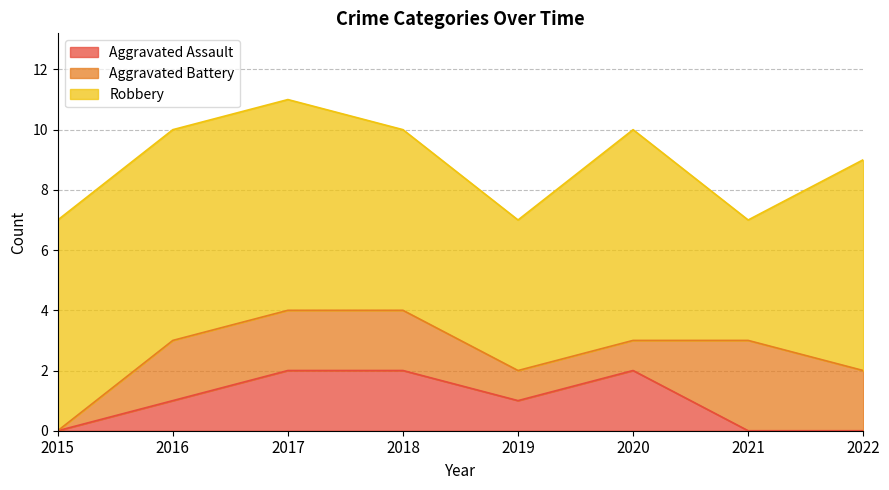

True or false: Robbery and Aggravated Battery cross at least once.

False